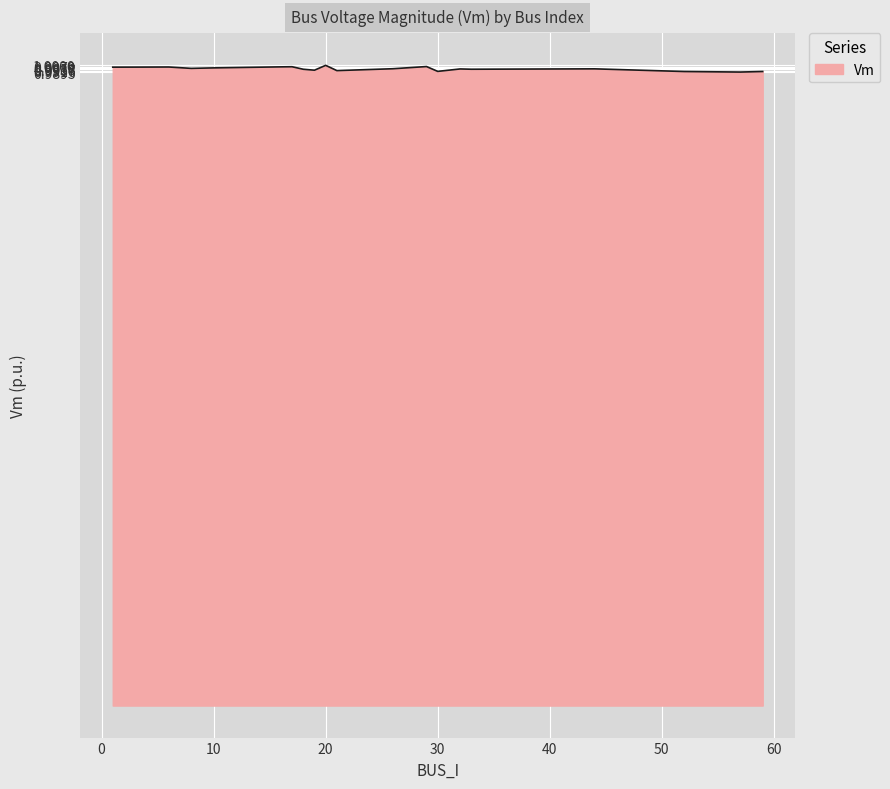

What is the minimum value shown in the chart?

1.0